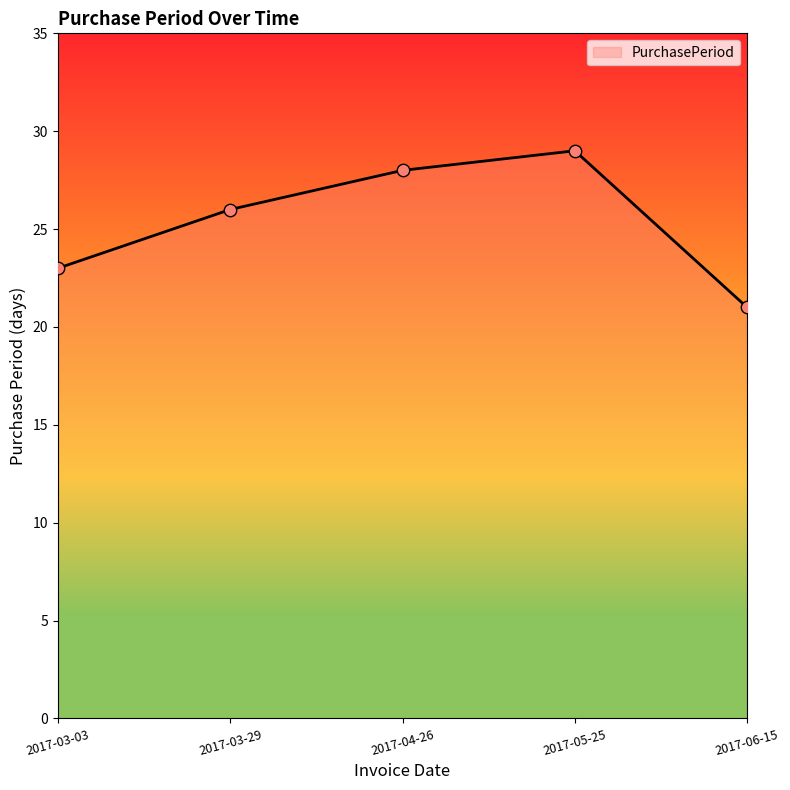

Approximately how many times larger is the value at 2017-05-25 compared to 2017-03-29?

1.1